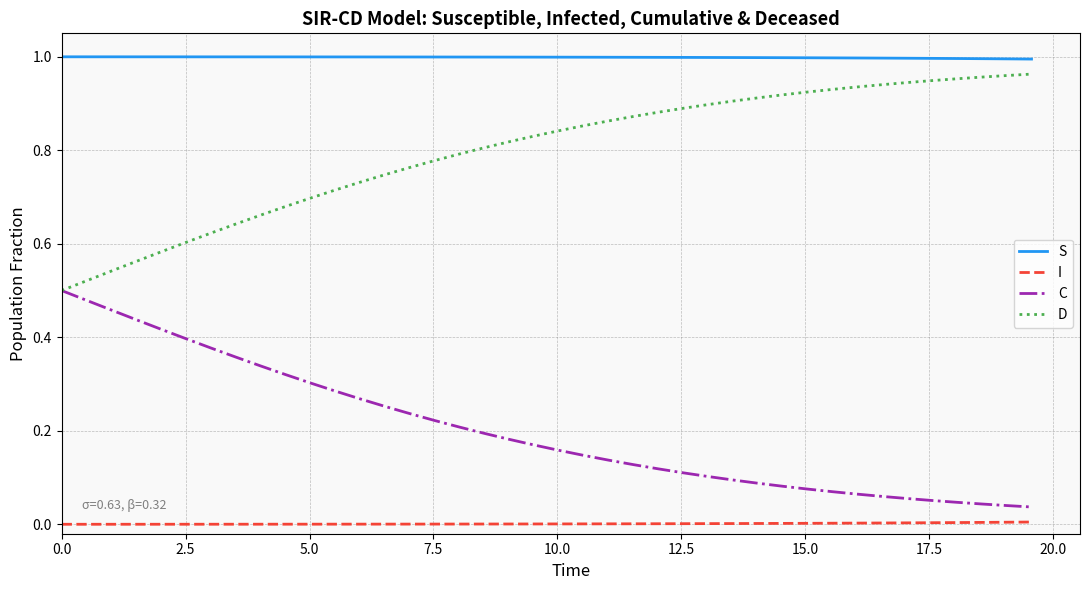

True or false: D and I cross at least once.

False